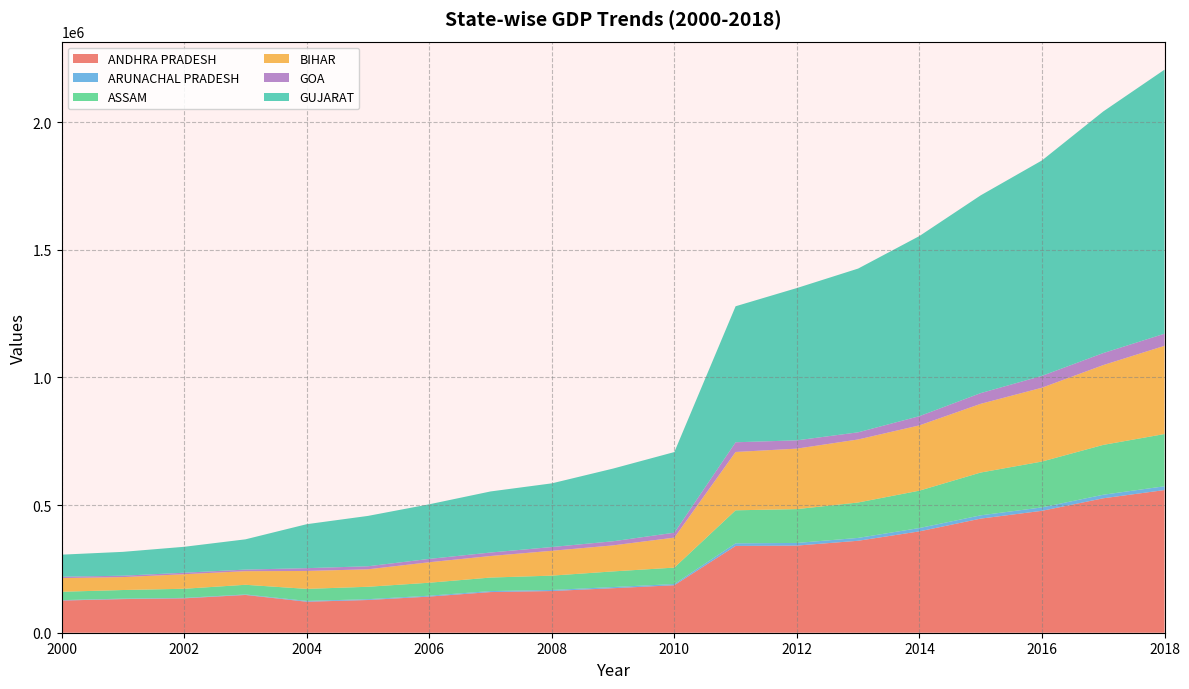

Reading left to right, extract all data points from this chart.

ANDHRA PRADESH: 126035	131750	134749	147950	121388	128150	141610	159270	163341	174401	186041	339996	341335	360239	397064	446997	477566	526626	558862
ARUNACHAL PRADESH: 1607	1864	1775	1968	3188	3281	3458	3873	4191	4539	4735	10229	10399	11226	13082	12889	13396	13923	14897
ASSAM: 32821	33668	35708	37905	47181	48602	50797	52968	56123	61294	64310	129354	132518	138725	146425	167629	179632	195262	204627
BIHAR: 53656	50579	56975	53301	70167	68419	80260	84415	97284	101938	117503	228497	236933	246915	255739	269200	289265	312605	345545
GOA: 5287	5492	5826	6225	10999	11916	13085	13655	14728	16119	19293	38009	32453	27971	36042	41929	46371	47077	47425
GUJARAT: 86431	93455	101603	118525	172265	197270	213954	239253	249480	284732	315892	532809	596659	641489	705629	774775	843930	946511	1034399